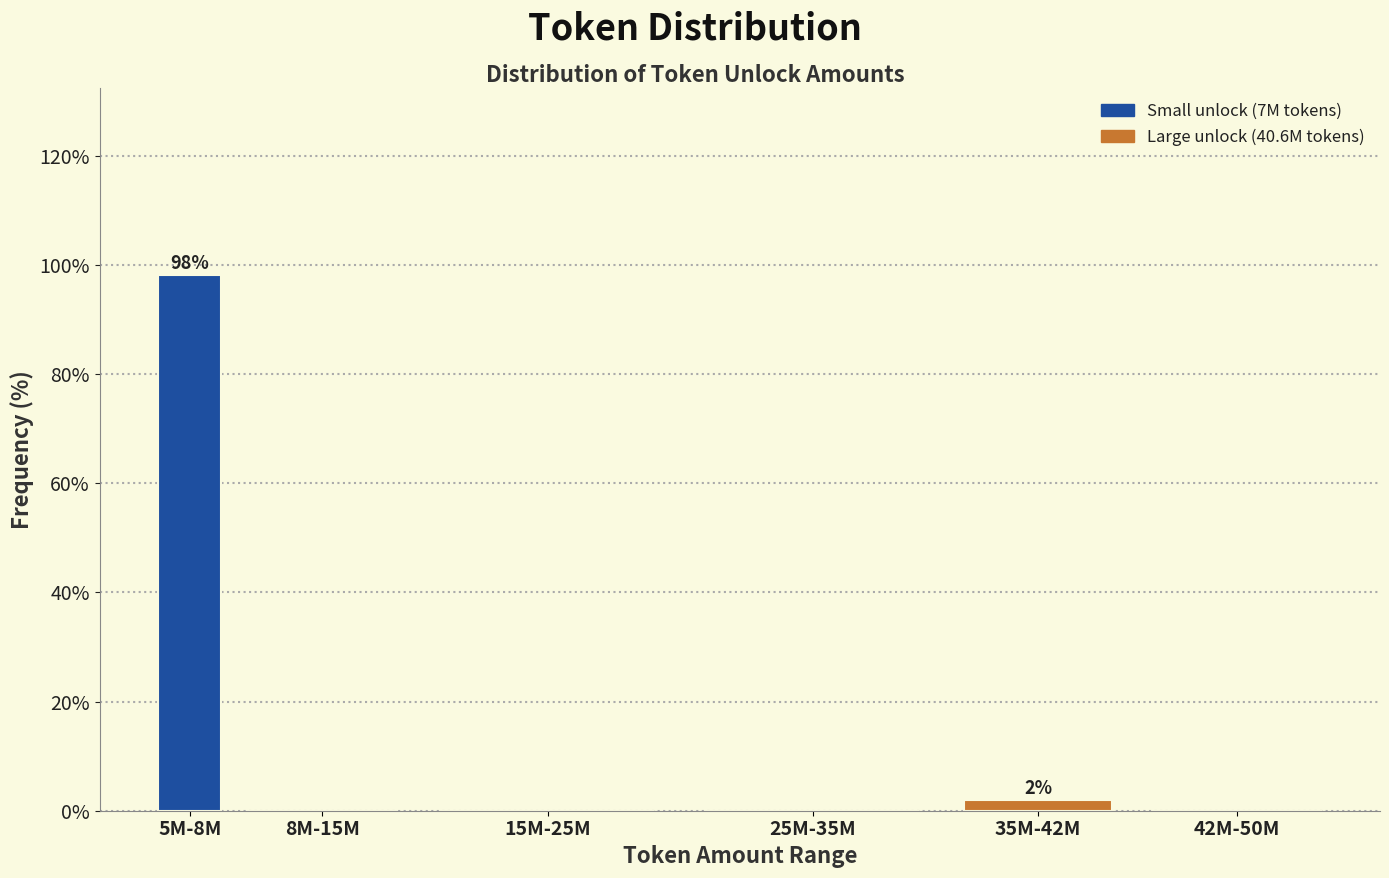

Reading left to right, list all the values displayed in this chart.

5M-8M=98.1	8M-15M=0.0	15M-25M=0.0	25M-35M=0.0	35M-42M=1.9	42M-50M=0.0